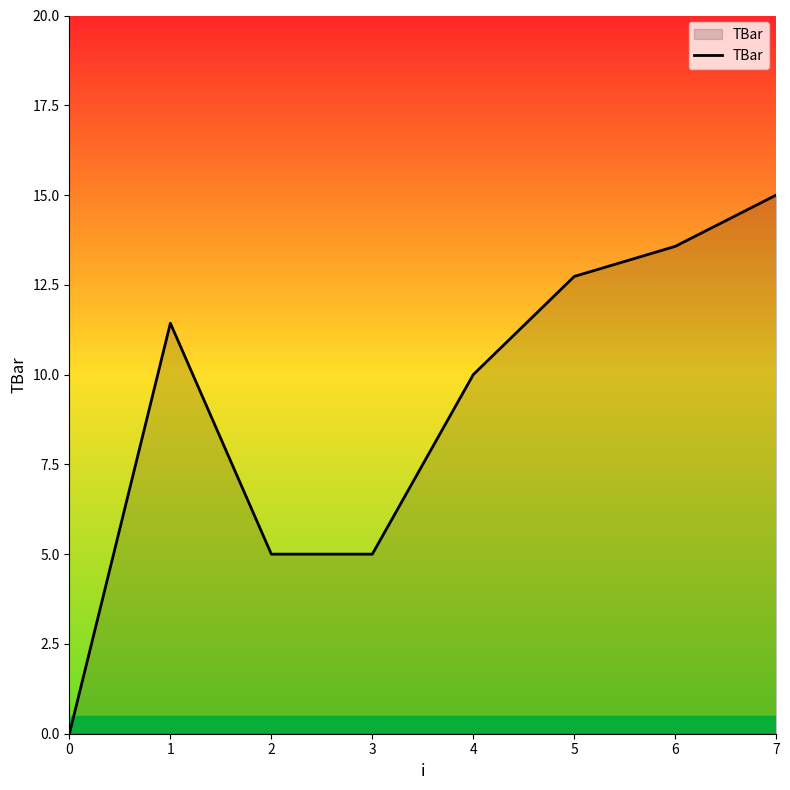

What is the difference between the maximum and minimum values?

15.0